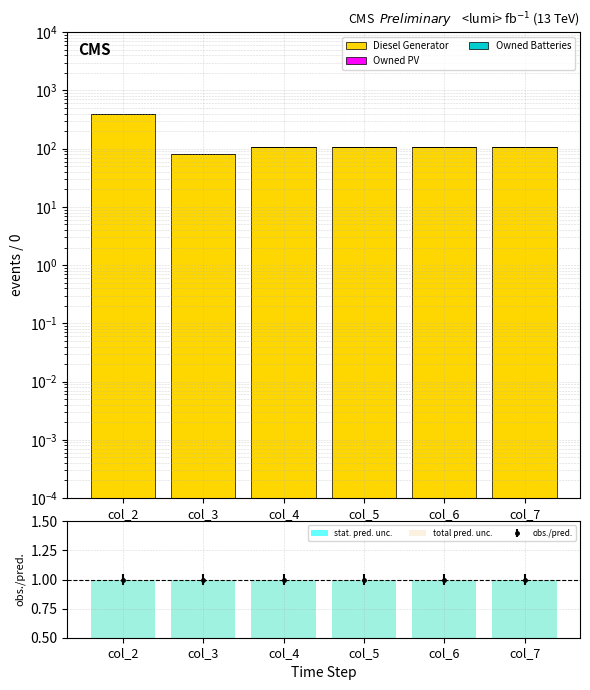

What is the greatest value displayed?

400.0